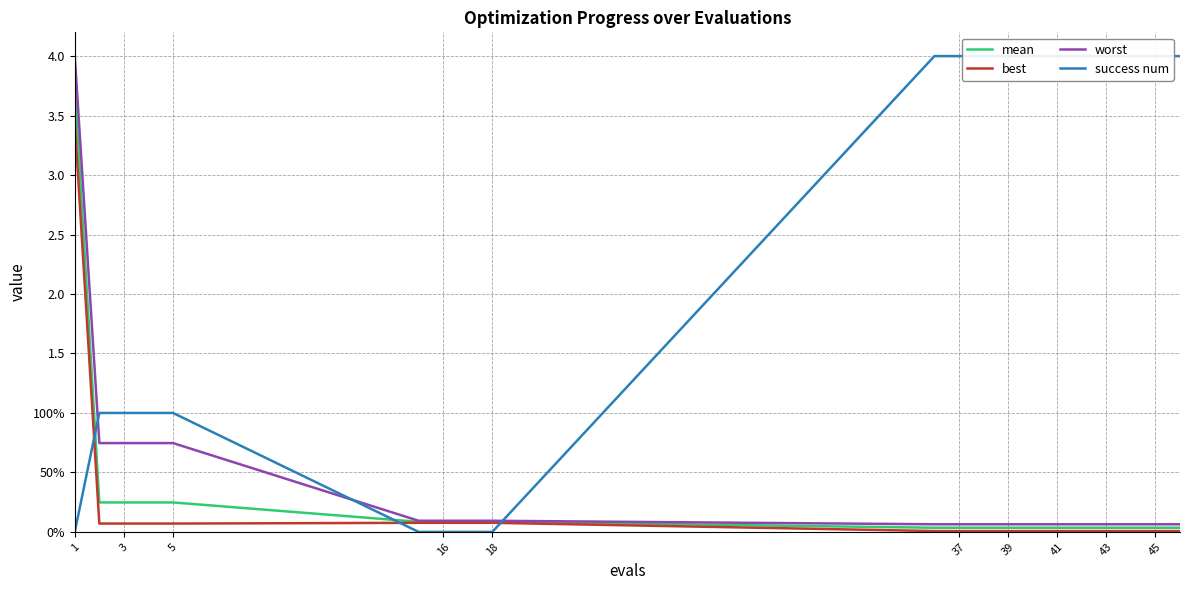

What is the highest value of the worst series?

4.0